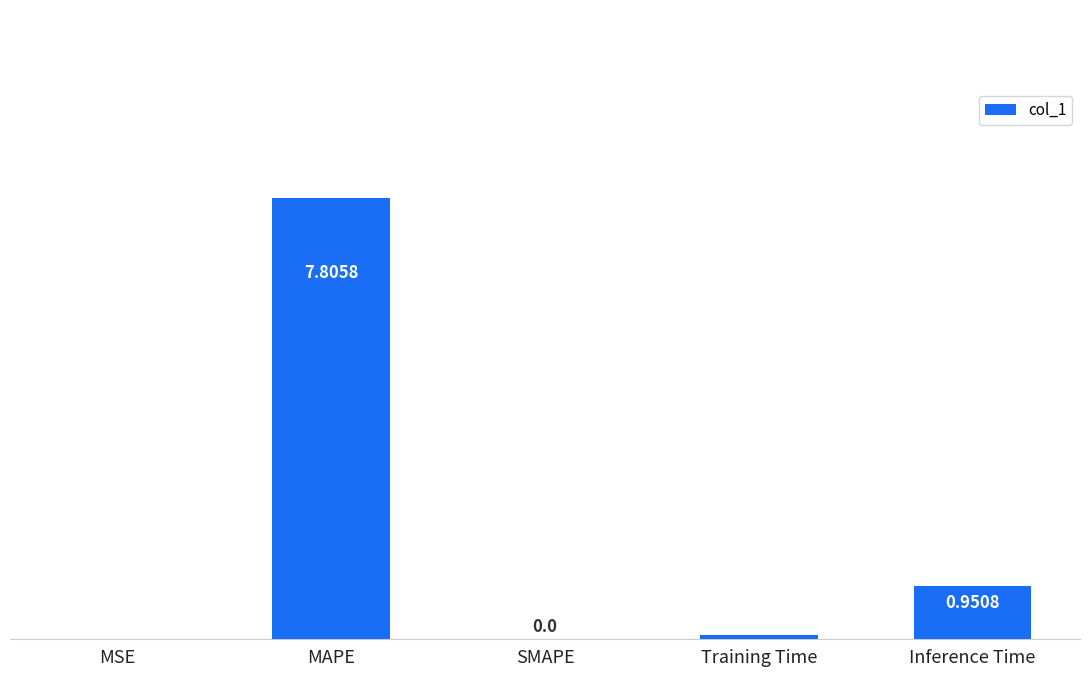

Between MAPE and SMAPE, which is larger?

MAPE